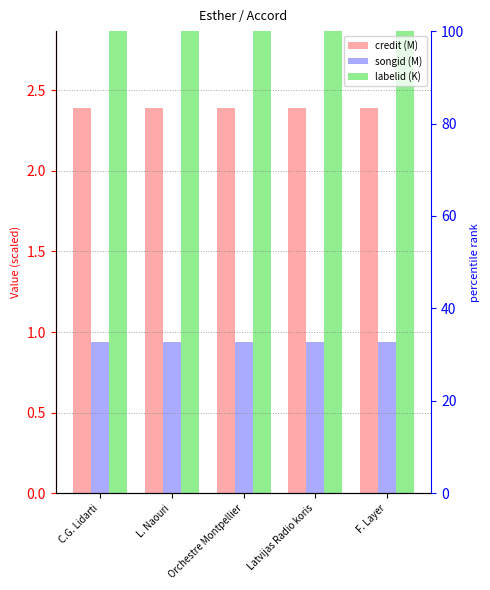

What is the sum of the labelid (K) values at Latvijas Radio koris and C.G. Lidarti?

21.2